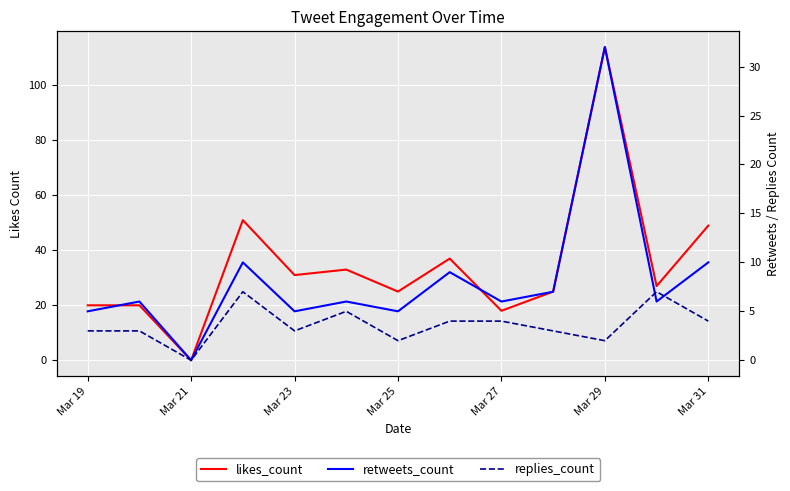

What are all the series names shown in the legend?

likes_count, retweets_count, replies_count